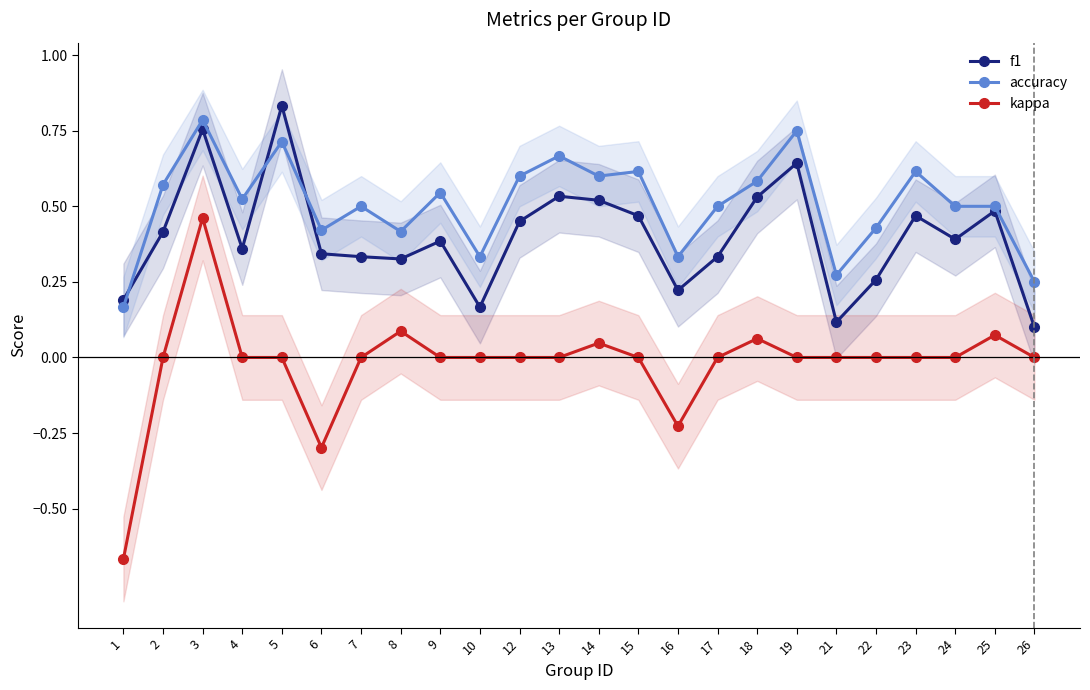

Read the f1 value at 1.

0.2